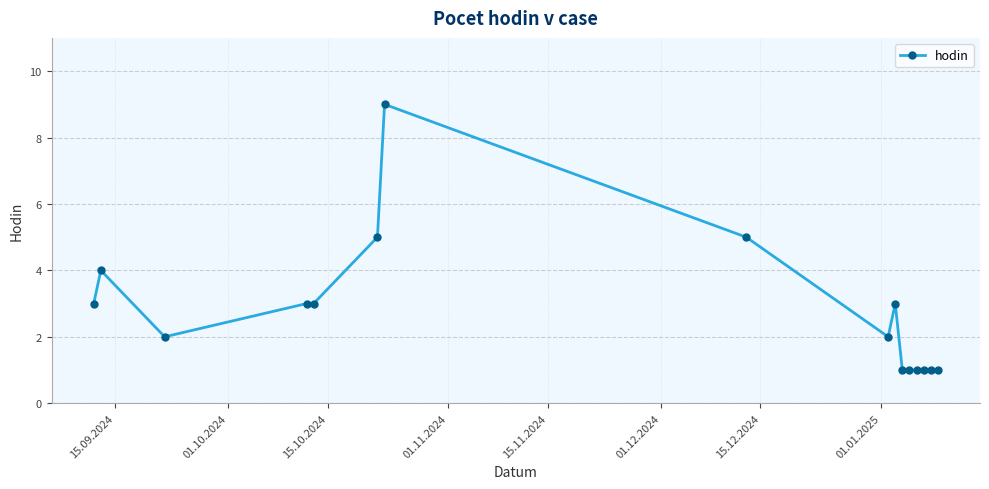

What is the value of the 2nd point from the left?

4